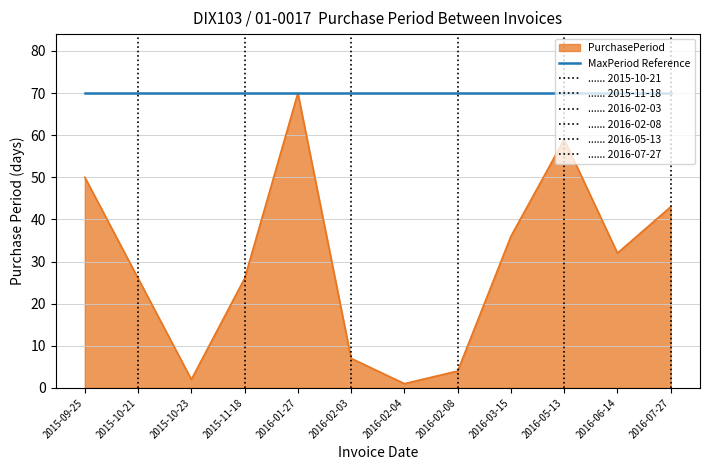

Where is PurchasePeriod nearest to the value 35?

2016-03-15